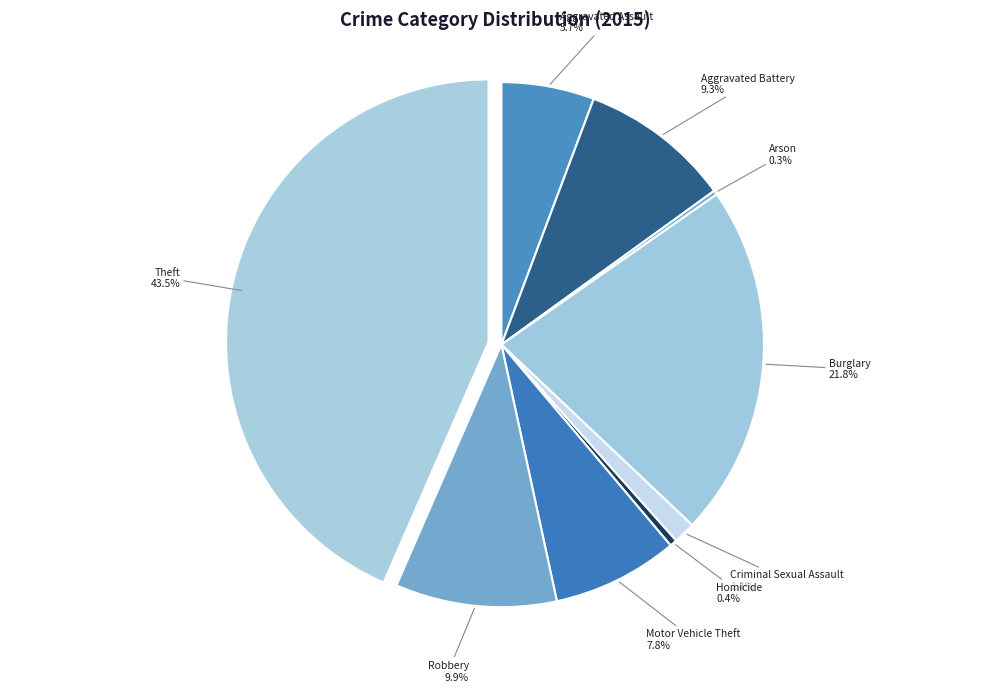

True or false: Robbery accounts for 3% of the total.

False